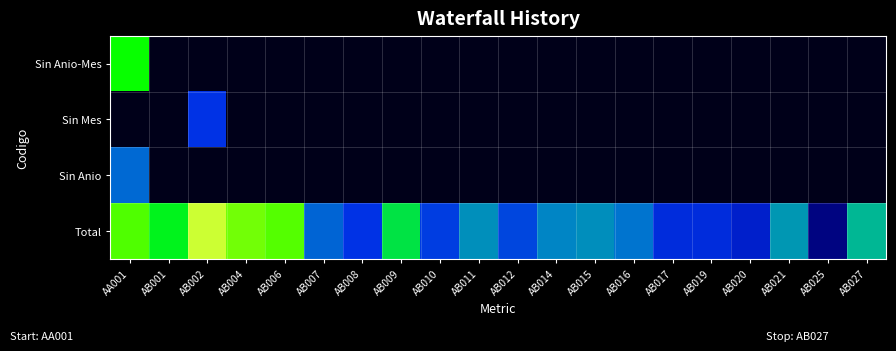

Reading left to right, list all the values displayed in this chart.

Sin Anio-Mes: AA001=6.1	AB001=0.0	AB002=0.0	AB004=0.0	AB006=0.0	AB007=0.0	AB008=0.0	AB009=0.0	AB010=0.0	AB011=0.0	AB012=0.0	AB014=0.0	AB015=0.0	AB016=0.0	AB017=0.0	AB019=0.0	AB020=0.0	AB021=0.0	AB025=0.0	AB027=0.0
Sin Mes: AA001=0.0	AB001=0.0	AB002=2.4	AB004=0.0	AB006=0.0	AB007=0.0	AB008=0.0	AB009=0.0	AB010=0.0	AB011=0.0	AB012=0.0	AB014=0.0	AB015=0.0	AB016=0.0	AB017=0.0	AB019=0.0	AB020=0.0	AB021=0.0	AB025=0.0	AB027=0.0
Sin Anio: AA001=3.3	AB001=0.0	AB002=0.0	AB004=0.0	AB006=0.0	AB007=0.0	AB008=0.0	AB009=0.0	AB010=0.0	AB011=0.0	AB012=0.0	AB014=0.0	AB015=0.0	AB016=0.0	AB017=0.0	AB019=0.0	AB020=0.0	AB021=0.0	AB025=0.0	AB027=0.0
Total: AA001=6.9	AB001=5.7	AB002=8.0	AB004=7.3	AB006=7.0	AB007=3.2	AB008=2.4	AB009=5.4	AB010=2.6	AB011=3.9	AB012=2.7	AB014=3.7	AB015=3.8	AB016=3.4	AB017=2.2	AB019=2.2	AB020=1.8	AB021=4.0	AB025=0.7	AB027=4.5